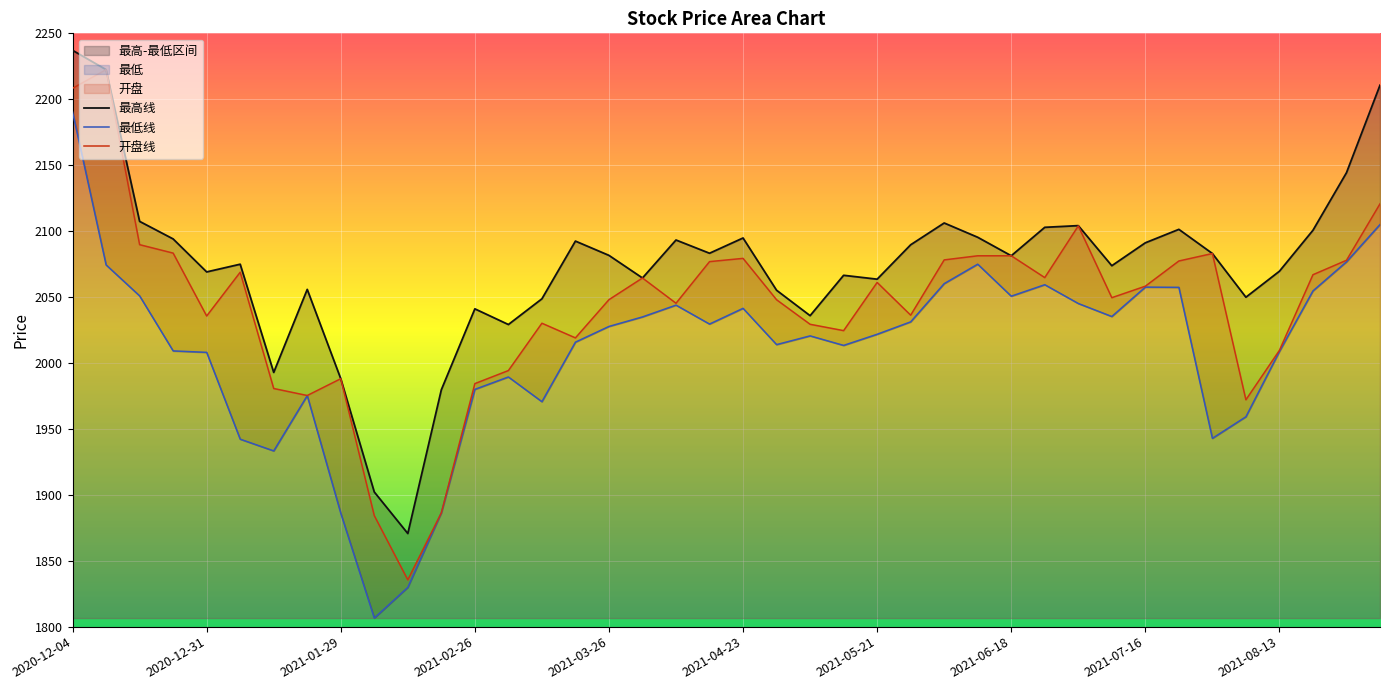

What is the value of the 最低线 point at the 7th from the left?

1933.3